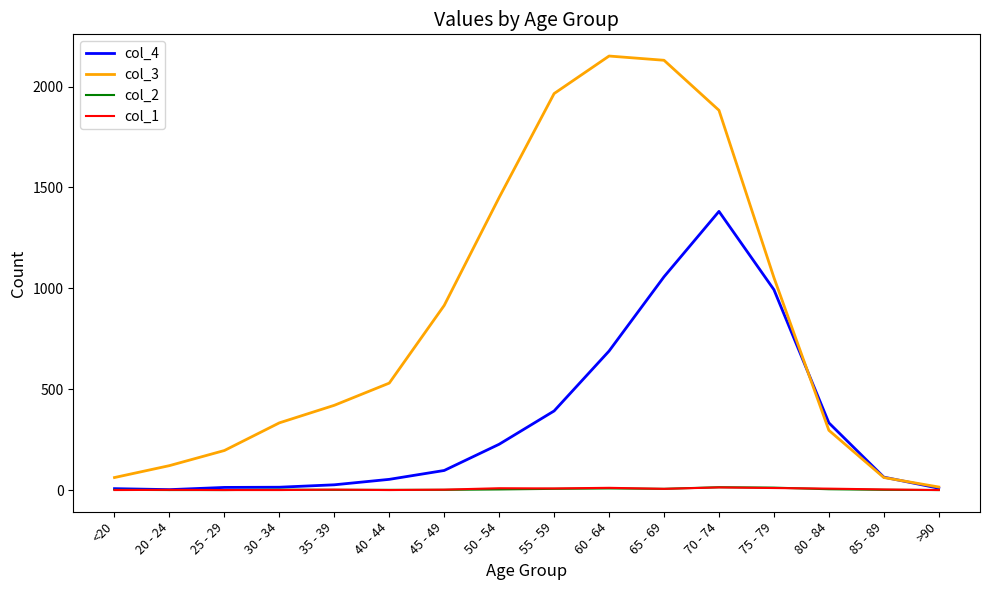

Which series has the largest total across all categories?

col_3